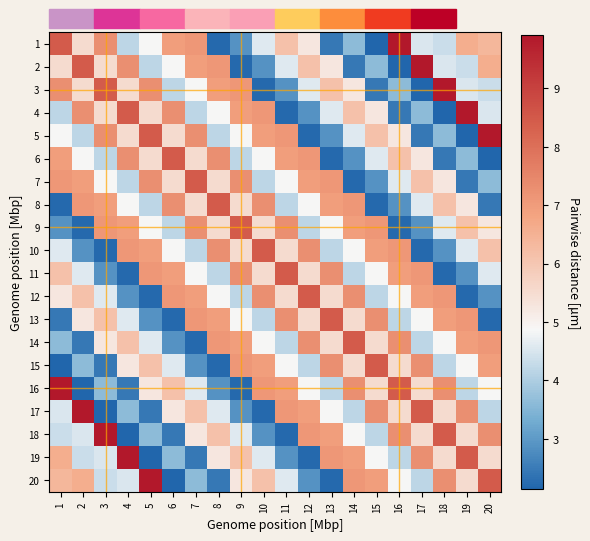

Reading left to right, extract all data points from this chart.

1: 1=8.4	2=5.5	3=7.3	4=4.2	5=4.9	6=7.0	7=7.1	8=2.2	9=2.9	10=4.6	11=6.1	12=5.3	13=2.5	14=3.6	15=2.1	16=9.9	17=4.5	18=4.3	19=6.6	20=6.4
2: 1=5.5	2=8.4	3=5.5	4=7.3	5=4.2	6=4.9	7=7.0	8=7.1	9=2.2	10=2.9	11=4.6	12=6.1	13=5.3	14=2.5	15=3.6	16=2.1	17=9.9	18=4.5	19=4.3	20=6.6
3: 1=7.3	2=5.5	3=8.4	4=5.5	5=7.3	6=4.2	7=4.9	8=7.0	9=7.1	10=2.2	11=2.9	12=4.6	13=6.1	14=5.3	15=2.5	16=3.6	17=2.1	18=9.9	19=4.5	20=4.3
4: 1=4.2	2=7.3	3=5.5	4=8.4	5=5.5	6=7.3	7=4.2	8=4.9	9=7.0	10=7.1	11=2.2	12=2.9	13=4.6	14=6.1	15=5.3	16=2.5	17=3.6	18=2.1	19=9.9	20=4.5
5: 1=4.9	2=4.2	3=7.3	4=5.5	5=8.4	6=5.5	7=7.3	8=4.2	9=4.9	10=7.0	11=7.1	12=2.2	13=2.9	14=4.6	15=6.1	16=5.3	17=2.5	18=3.6	19=2.1	20=9.9
6: 1=7.0	2=4.9	3=4.2	4=7.3	5=5.5	6=8.4	7=5.5	8=7.3	9=4.2	10=4.9	11=7.0	12=7.1	13=2.2	14=2.9	15=4.6	16=6.1	17=5.3	18=2.5	19=3.6	20=2.1
7: 1=7.1	2=7.0	3=4.9	4=4.2	5=7.3	6=5.5	7=8.4	8=5.5	9=7.3	10=4.2	11=4.9	12=7.0	13=7.1	14=2.2	15=2.9	16=4.6	17=6.1	18=5.3	19=2.5	20=3.6
8: 1=2.2	2=7.1	3=7.0	4=4.9	5=4.2	6=7.3	7=5.5	8=8.4	9=5.5	10=7.3	11=4.2	12=4.9	13=7.0	14=7.1	15=2.2	16=2.9	17=4.6	18=6.1	19=5.3	20=2.5
9: 1=2.9	2=2.2	3=7.1	4=7.0	5=4.9	6=4.2	7=7.3	8=5.5	9=8.4	10=5.5	11=7.3	12=4.2	13=4.9	14=7.0	15=7.1	16=2.2	17=2.9	18=4.6	19=6.1	20=5.3
10: 1=4.6	2=2.9	3=2.2	4=7.1	5=7.0	6=4.9	7=4.2	8=7.3	9=5.5	10=8.4	11=5.5	12=7.3	13=4.2	14=4.9	15=7.0	16=7.1	17=2.2	18=2.9	19=4.6	20=6.1
11: 1=6.1	2=4.6	3=2.9	4=2.2	5=7.1	6=7.0	7=4.9	8=4.2	9=7.3	10=5.5	11=8.4	12=5.5	13=7.3	14=4.2	15=4.9	16=7.0	17=7.1	18=2.2	19=2.9	20=4.6
12: 1=5.3	2=6.1	3=4.6	4=2.9	5=2.2	6=7.1	7=7.0	8=4.9	9=4.2	10=7.3	11=5.5	12=8.4	13=5.5	14=7.3	15=4.2	16=4.9	17=7.0	18=7.1	19=2.2	20=2.9
13: 1=2.5	2=5.3	3=6.1	4=4.6	5=2.9	6=2.2	7=7.1	8=7.0	9=4.9	10=4.2	11=7.3	12=5.5	13=8.4	14=5.5	15=7.3	16=4.2	17=4.9	18=7.0	19=7.1	20=2.2
14: 1=3.6	2=2.5	3=5.3	4=6.1	5=4.6	6=2.9	7=2.2	8=7.1	9=7.0	10=4.9	11=4.2	12=7.3	13=5.5	14=8.4	15=5.5	16=7.3	17=4.2	18=4.9	19=7.0	20=7.1
15: 1=2.1	2=3.6	3=2.5	4=5.3	5=6.1	6=4.6	7=2.9	8=2.2	9=7.1	10=7.0	11=4.9	12=4.2	13=7.3	14=5.5	15=8.4	16=5.5	17=7.3	18=4.2	19=4.9	20=7.0
16: 1=9.9	2=2.1	3=3.6	4=2.5	5=5.3	6=6.1	7=4.6	8=2.9	9=2.2	10=7.1	11=7.0	12=4.9	13=4.2	14=7.3	15=5.5	16=8.4	17=5.5	18=7.3	19=4.2	20=4.9
17: 1=4.5	2=9.9	3=2.1	4=3.6	5=2.5	6=5.3	7=6.1	8=4.6	9=2.9	10=2.2	11=7.1	12=7.0	13=4.9	14=4.2	15=7.3	16=5.5	17=8.4	18=5.5	19=7.3	20=4.2
18: 1=4.3	2=4.5	3=9.9	4=2.1	5=3.6	6=2.5	7=5.3	8=6.1	9=4.6	10=2.9	11=2.2	12=7.1	13=7.0	14=4.9	15=4.2	16=7.3	17=5.5	18=8.4	19=5.5	20=7.3
19: 1=6.6	2=4.3	3=4.5	4=9.9	5=2.1	6=3.6	7=2.5	8=5.3	9=6.1	10=4.6	11=2.9	12=2.2	13=7.1	14=7.0	15=4.9	16=4.2	17=7.3	18=5.5	19=8.4	20=5.5
20: 1=6.4	2=6.6	3=4.3	4=4.5	5=9.9	6=2.1	7=3.6	8=2.5	9=5.3	10=6.1	11=4.6	12=2.9	13=2.2	14=7.1	15=7.0	16=4.9	17=4.2	18=7.3	19=5.5	20=8.4